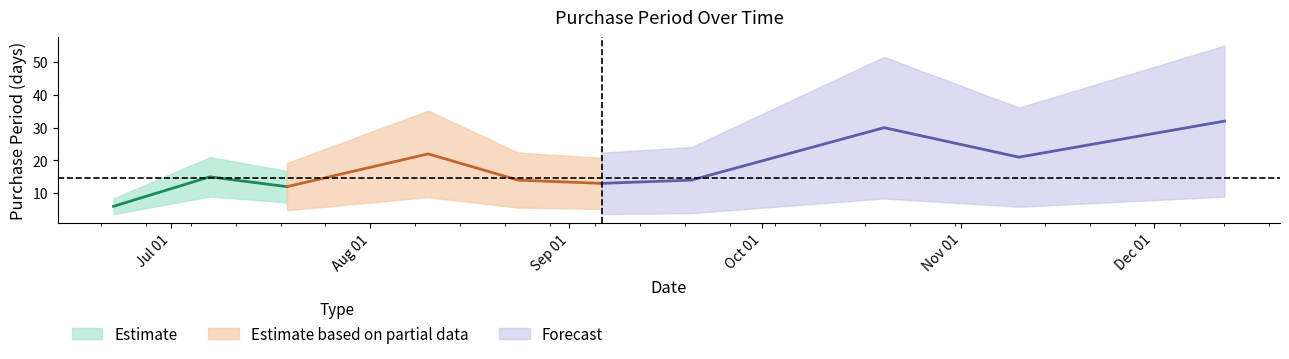

What position from the right is 2017-08-10?

7